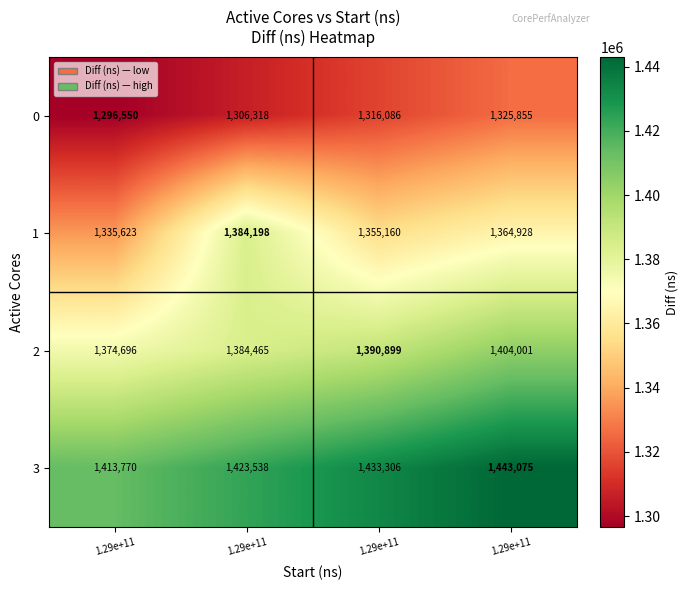

Which series has the widest spread of values?

1